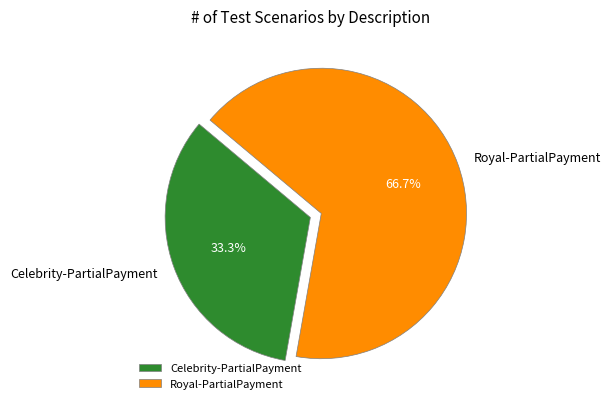

Which slice represents more than half of the pie?

Royal-PartialPayment